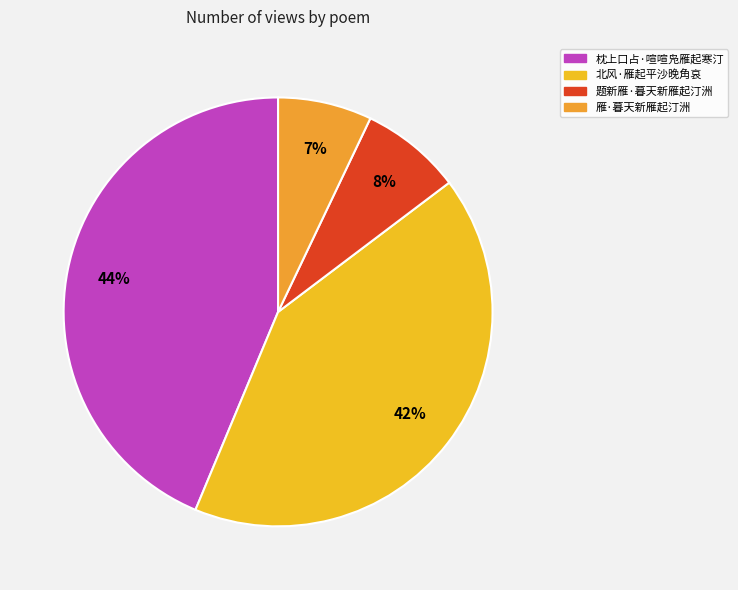

To the nearest percent, what is the combined percentage of 题新雁·暮天新雁起汀洲 and 北风·雁起平沙晚角哀?

49%